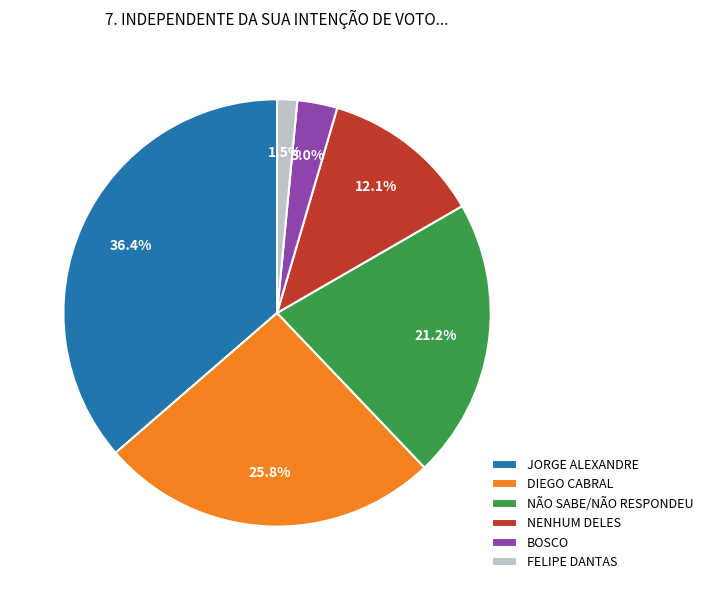

How many slices are in this pie chart?

6